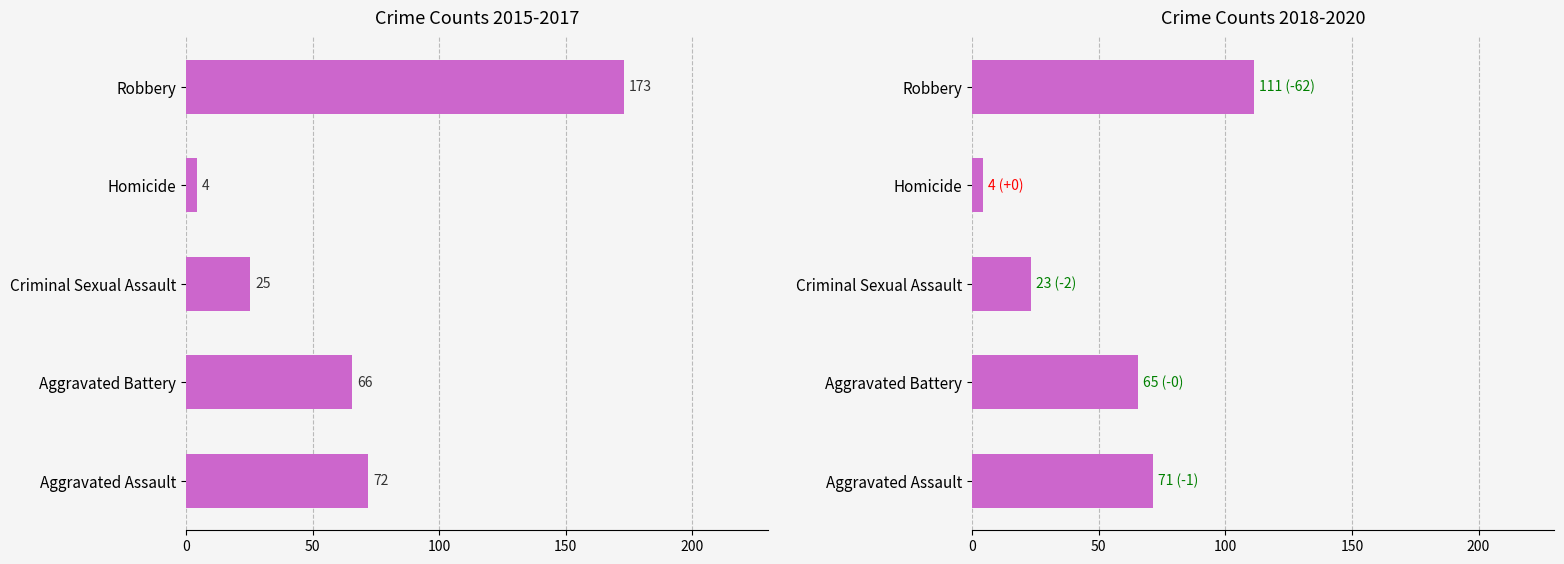

How many values in the 2018-2020 avg series exceed 65?

3